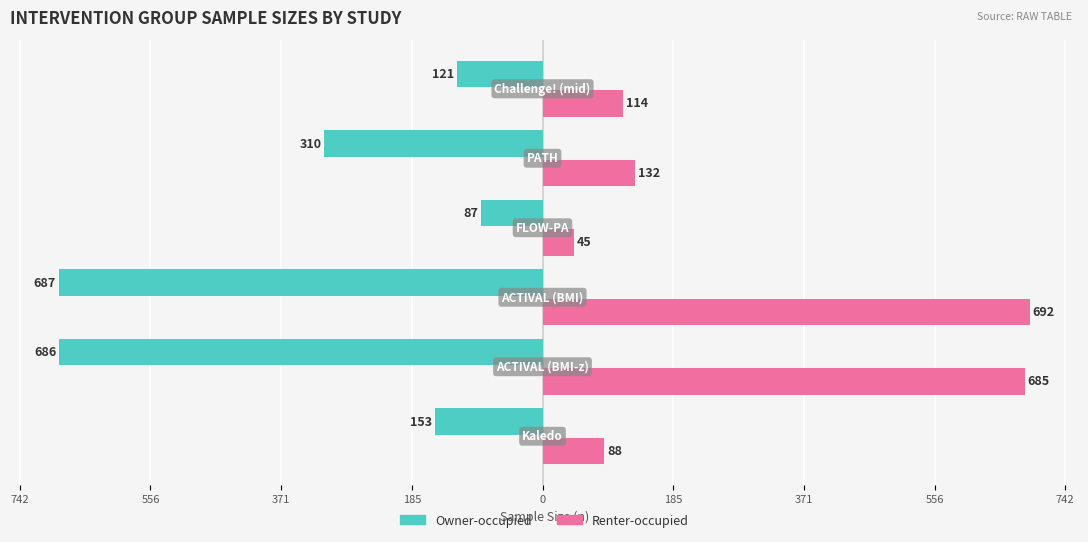

What are all the series names shown in the legend?

Owner-occupied, Renter-occupied